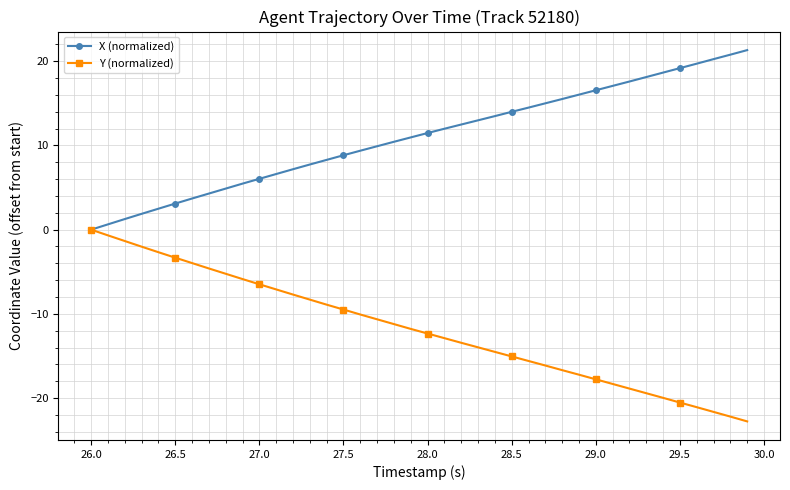

What is the smallest value displayed?

-22.8